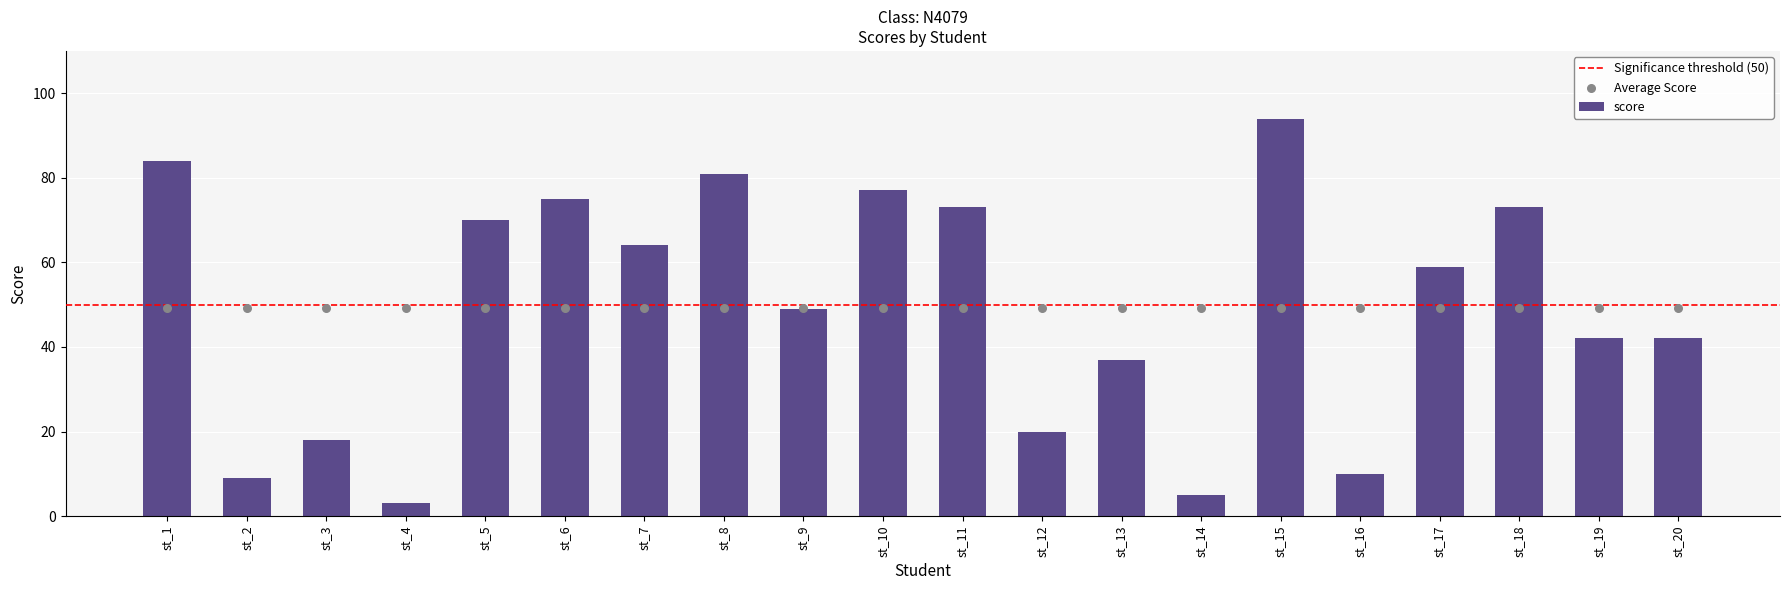

What is the ratio of the value at st_18 to the value at st_20?

1.7